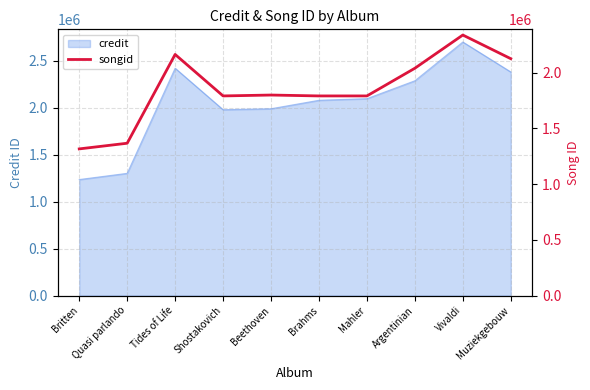

Reading right to left, extract all data points from this chart.

Muziekgebouw=2124413	Vivaldi=2336692	Argentinian=2038783	Mahler=1790357	Brahms=1790331	Beethoven=1798351	Shostakovich=1790378	Tides of Life=2162477	Quasi parlando=1366010	Britten=1315166